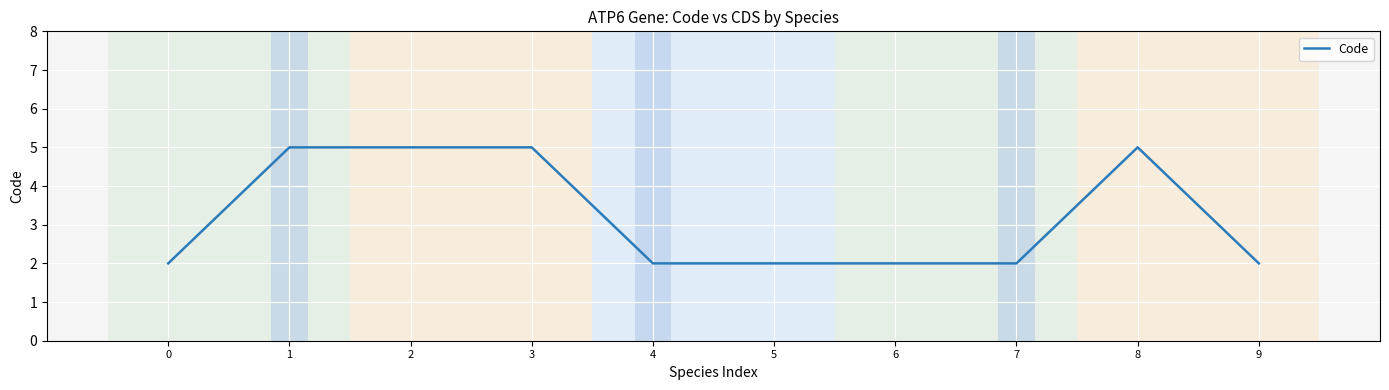

What is the difference between the maximum and minimum values?

3